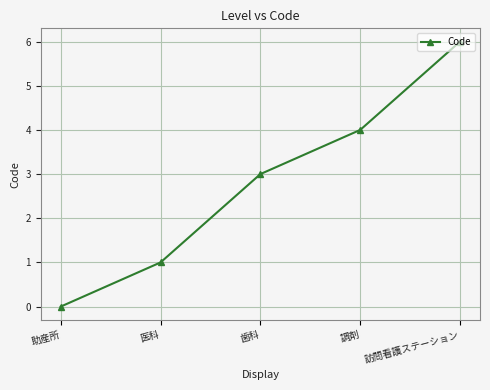

Rank the categories by value from highest to lowest.

訪問看護ステーション, 調剤, 歯科, 医科, 助産所